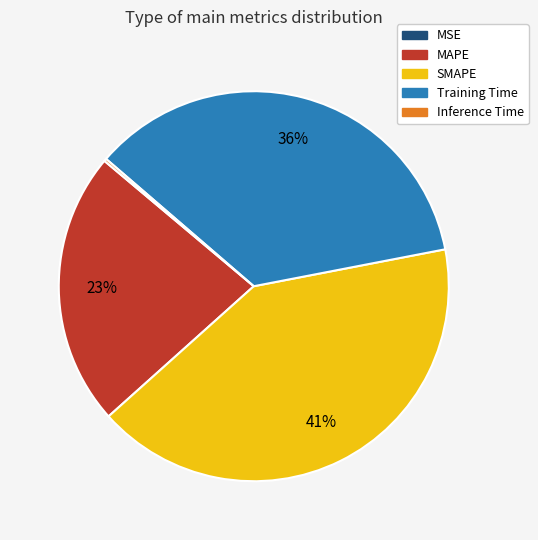

What percentage is the SMAPE slice, to the nearest percent?

41%